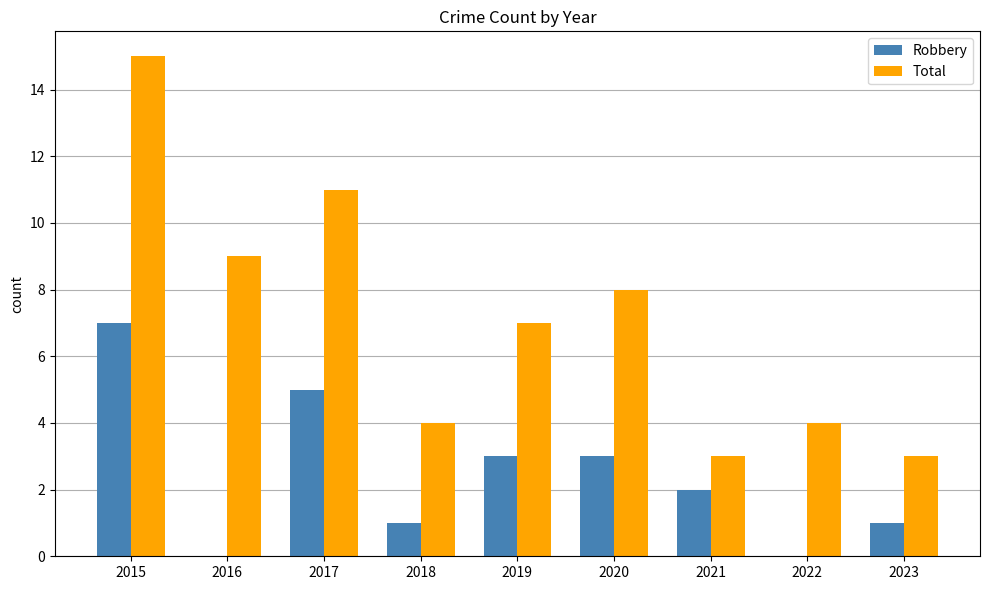

Count the number of categories in the chart.

9